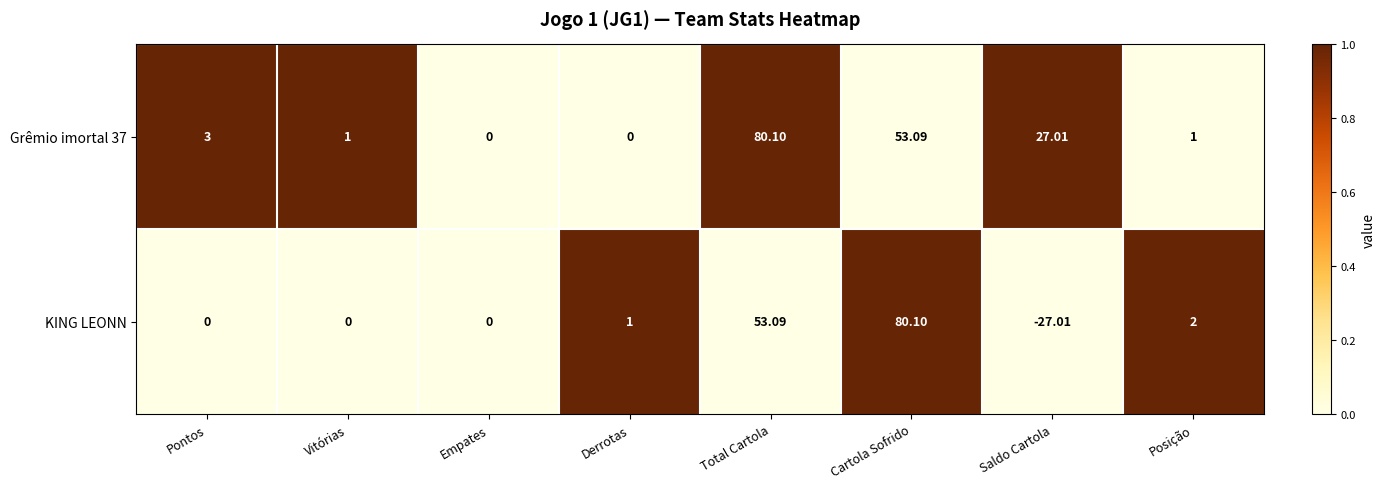

Which series has the largest total across all categories?

Grêmio imortal 37